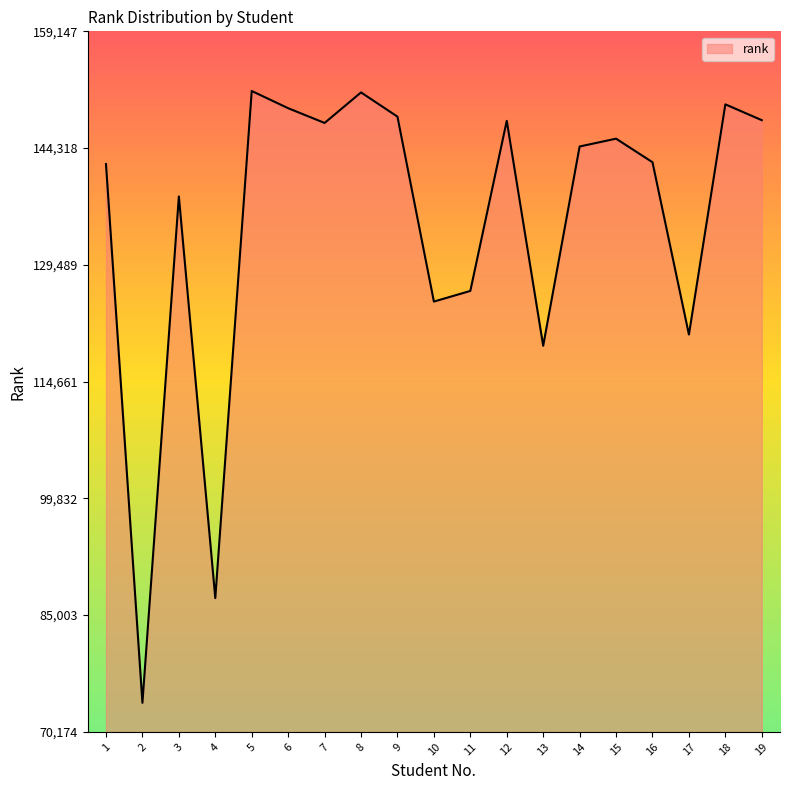

What is the smallest value displayed?

73868